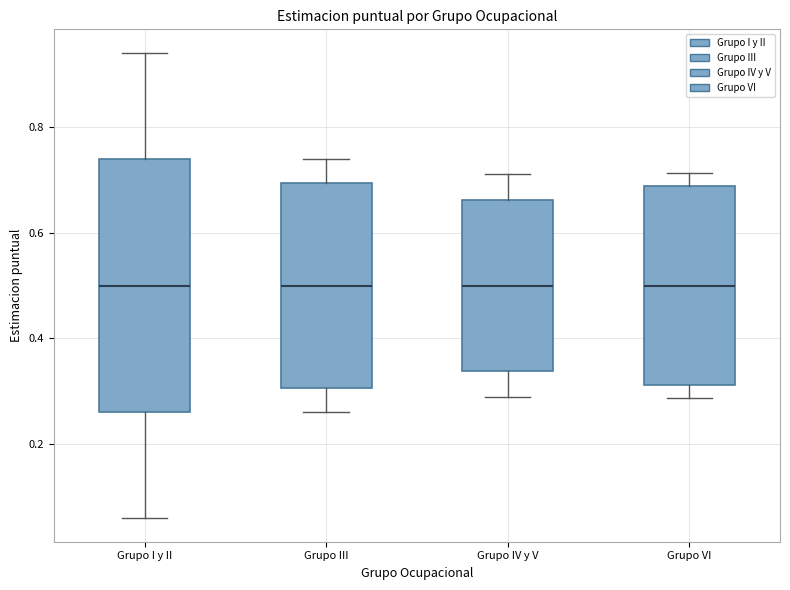

Reading left to right, read every box against the y-axis: the position of its median line, the range the box covers, and the ends of its whiskers. The values are not printed on the chart, so give them approximately, as read against the axis.

Grupo I y II: median 0.50, box 0.26 to 0.74, whiskers 0.06 to 0.94
Grupo III: median 0.50, box 0.30 to 0.70, whiskers 0.26 to 0.74
Grupo IV y V: median 0.50, box 0.34 to 0.66, whiskers 0.28 to 0.72
Grupo VI: median 0.50, box 0.32 to 0.68, whiskers 0.28 to 0.72